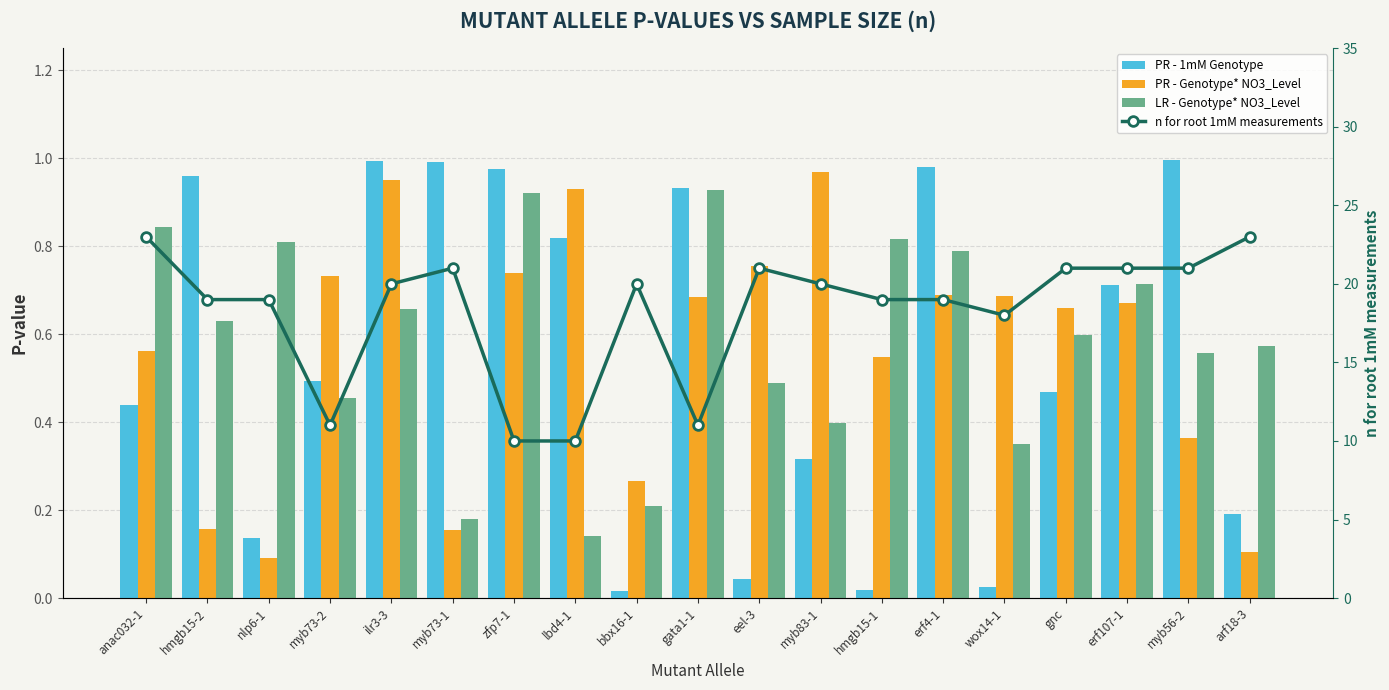

Is it true that LR - Genotype* NO3_Level equals 0.5 at eel-3?

True